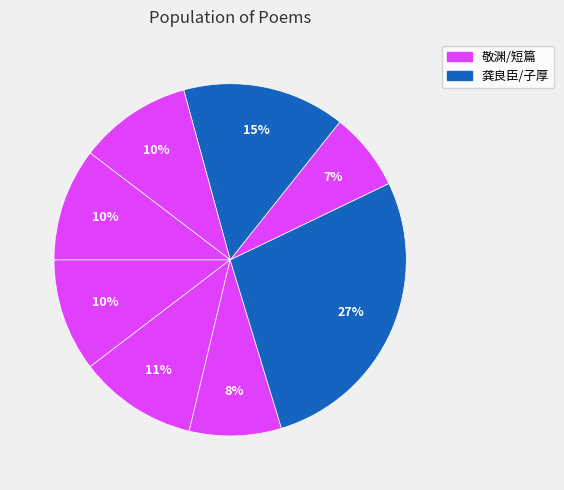

How many slices are in this pie chart?

8